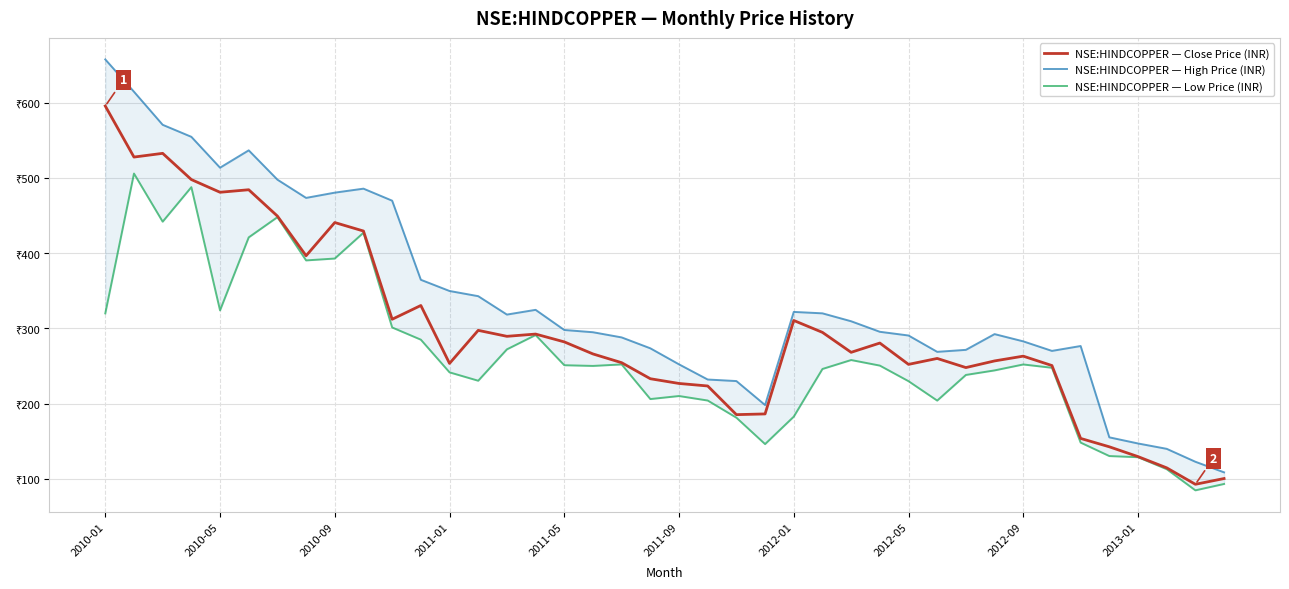

Which series has the largest total across all categories?

NSE:HINDCOPPER — High Price (INR)